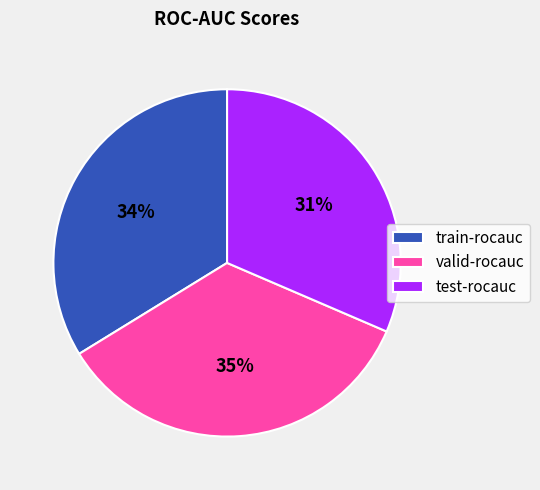

True or false: train-rocauc accounts for 25% of the total.

False